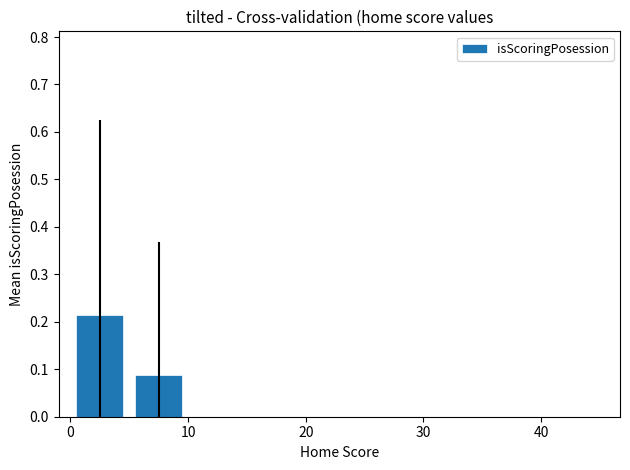

Count the number of categories in the chart.

9